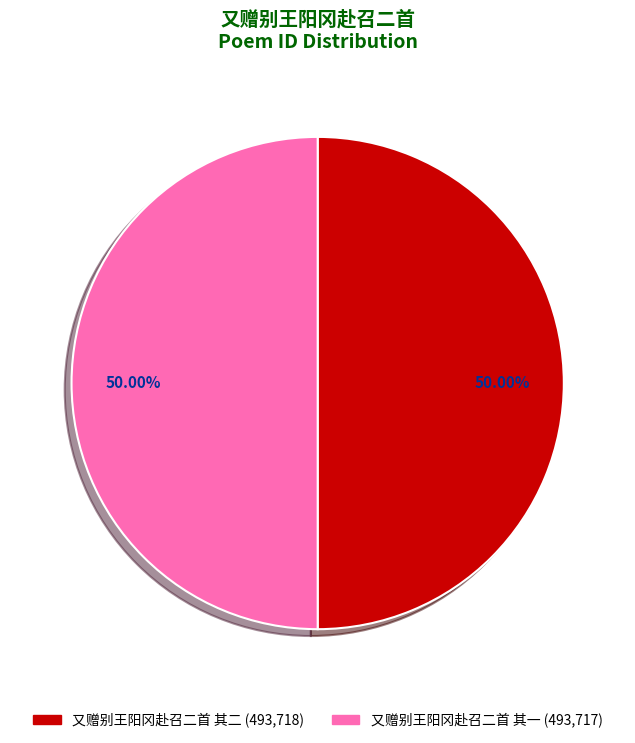

Is it true that 又赠别王阳冈赴召二首 其二 is 36% of the pie?

False